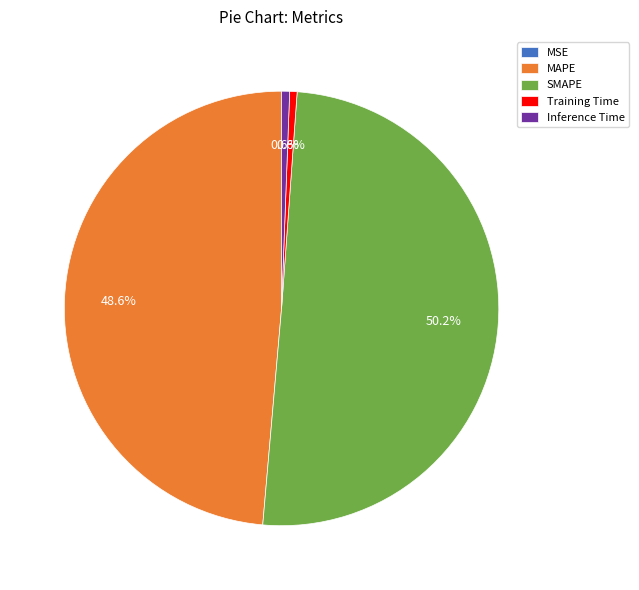

What is the majority slice?

SMAPE